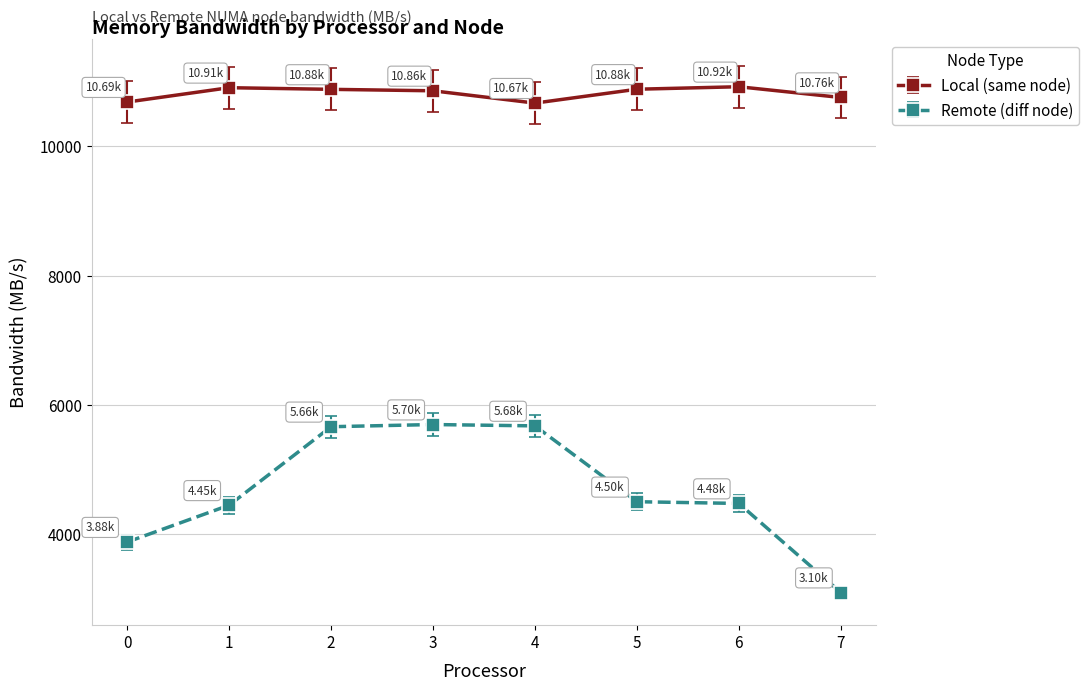

The value of Remote (diff node) at 1 is 2067.3. True or false?

False